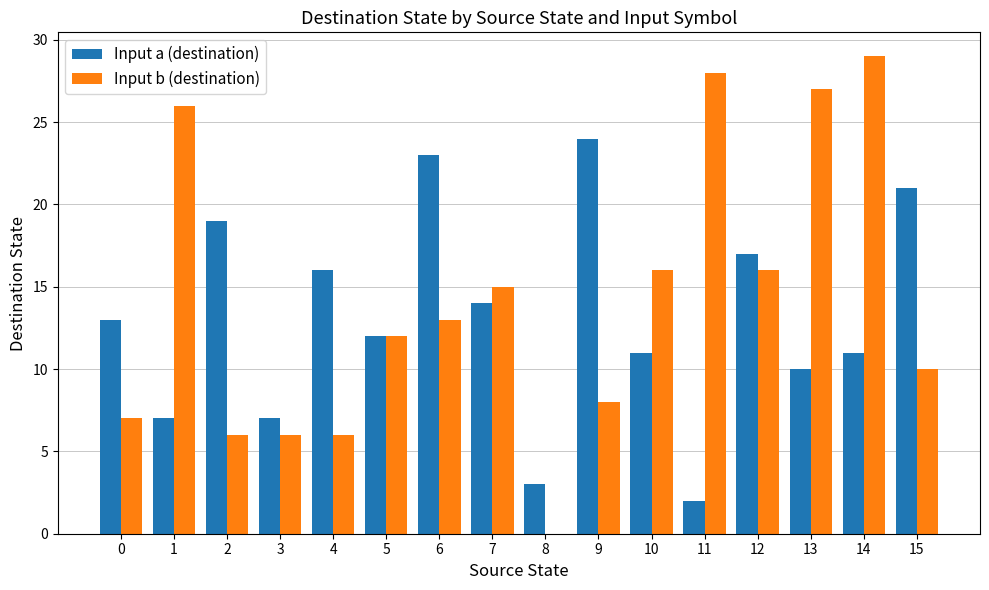

Which category has the highest value in the Input a (destination) series?

9